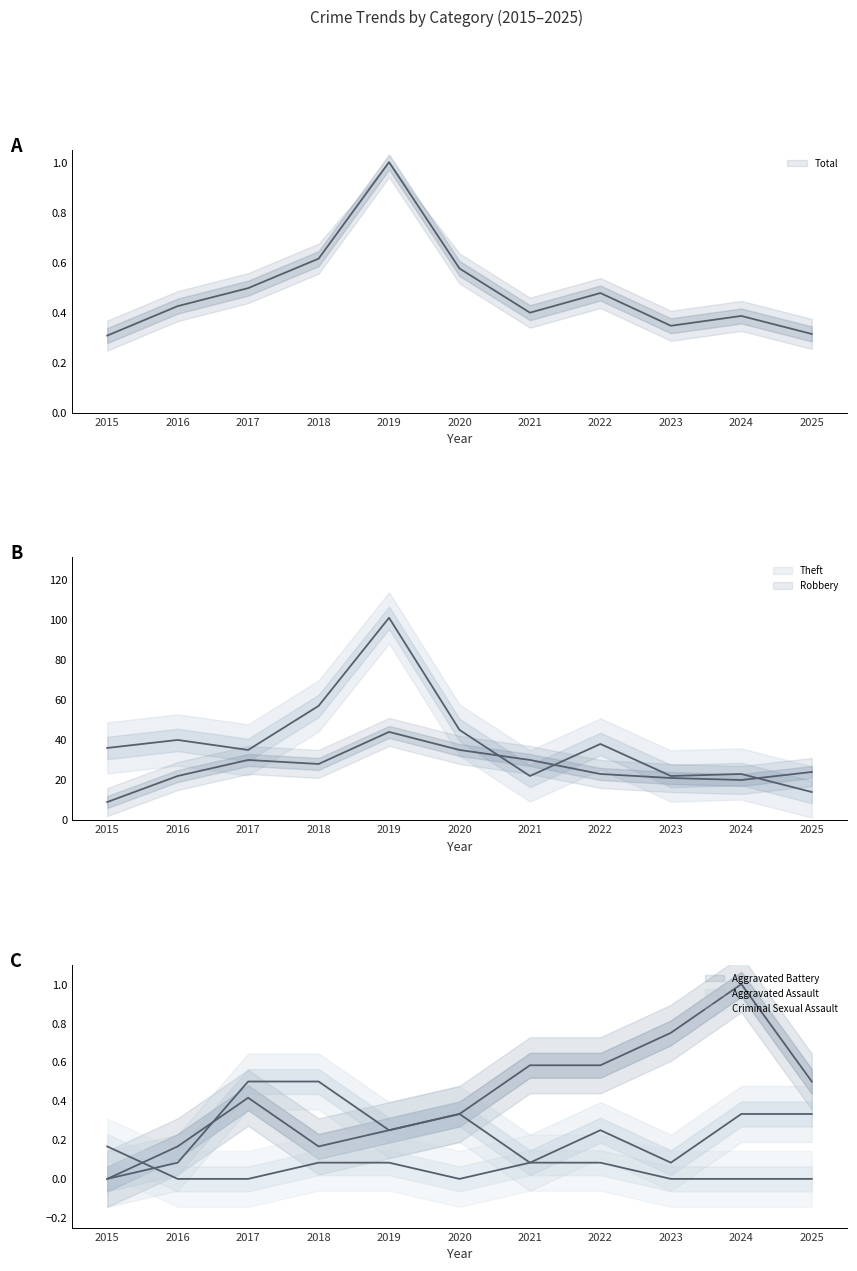

What is the spread (max minus min) of values at 2016?

40.0